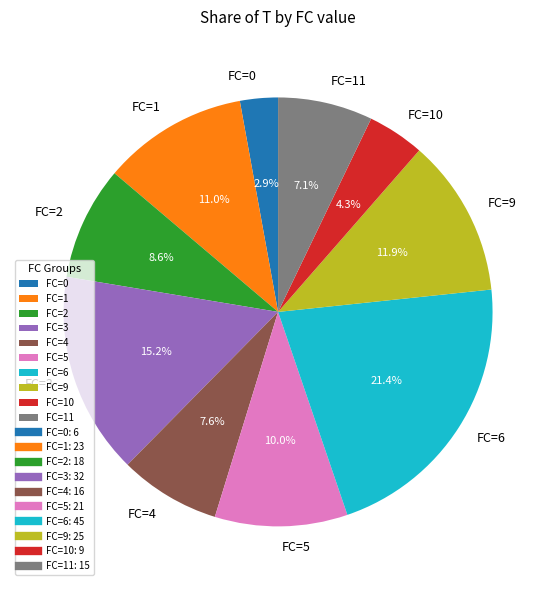

What is the largest slice in the pie chart?

FC=6